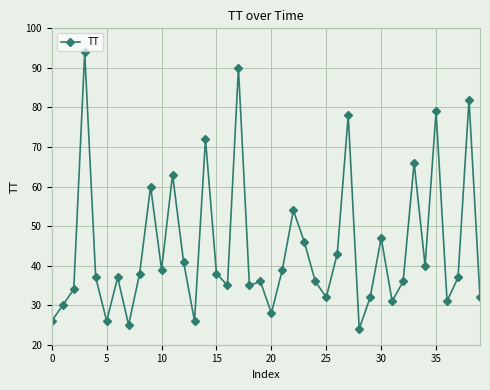

What is the maximum value shown in the chart?

94